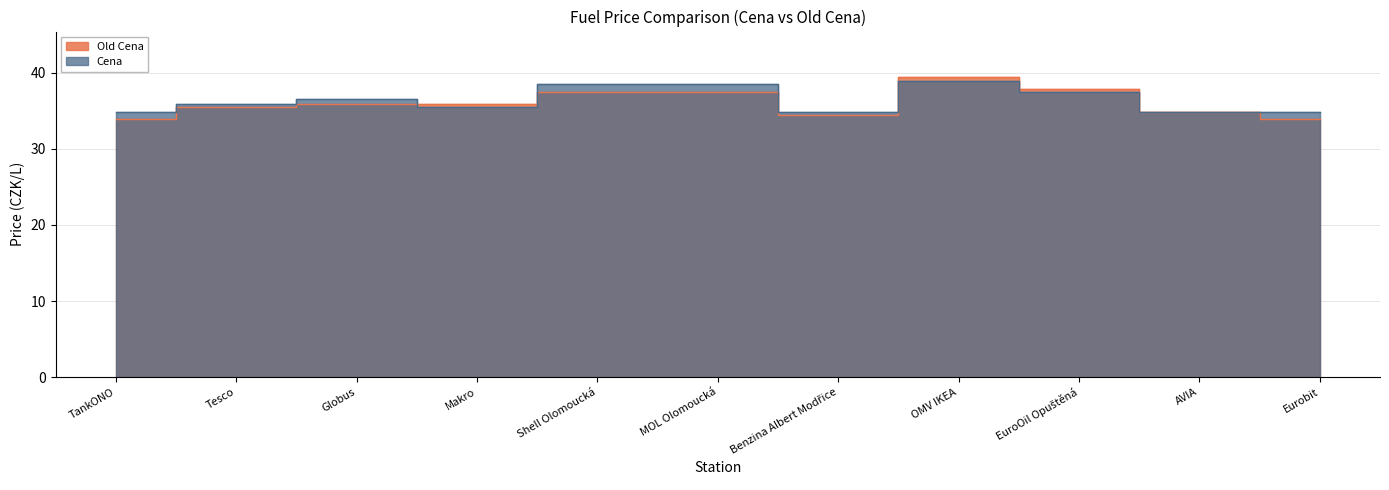

How many data points in Old Cena are less than 35?

4